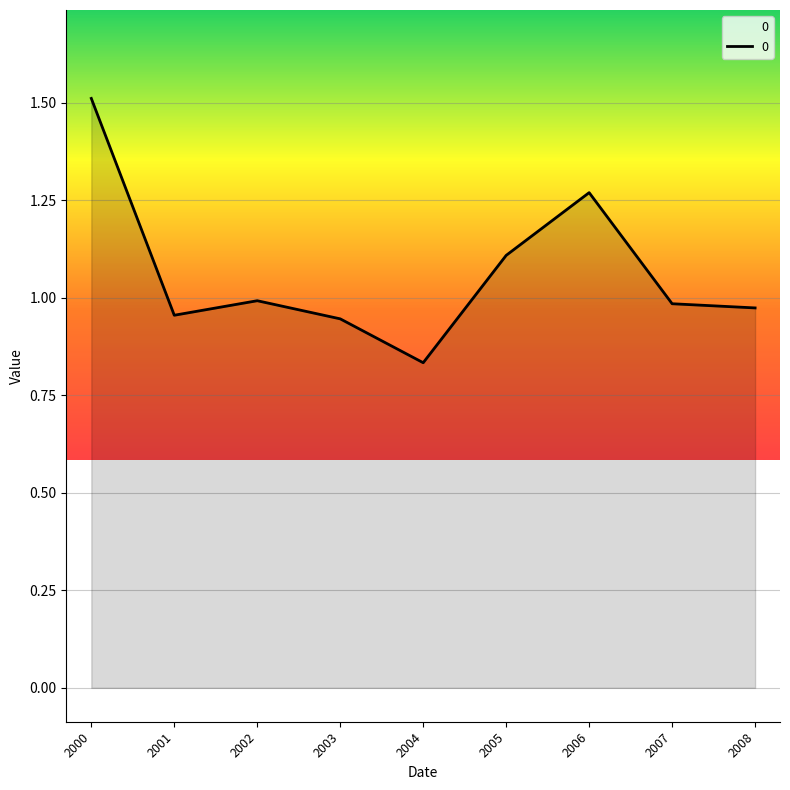

Which category has the highest value across all series?

2000